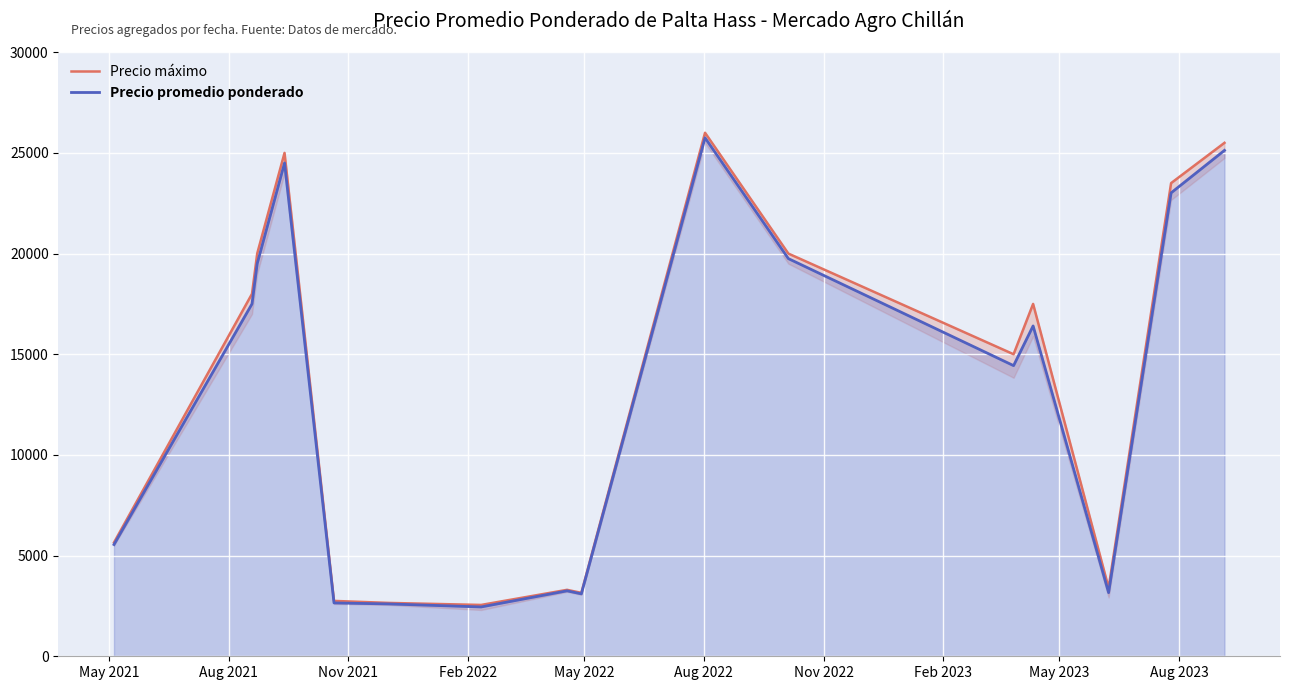

Reading left to right, extract all data points from this chart.

Precio máximo: 5650	18000	20000	25000	2750	2650	2550	3300	3150	26000	20000	15000	17500	3400	23500	25500
Precio promedio ponderado: 5550	17500	19500	24500	2650	2600	2450	3250	3100	25750	19750	14435	16407	3160	23015	25125